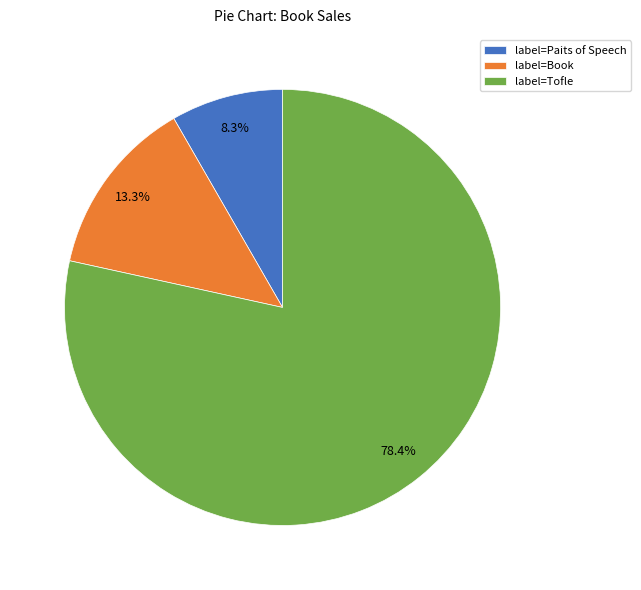

Which slice represents more than half of the pie?

label=Tofle